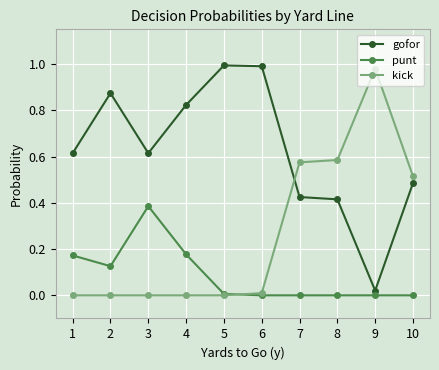

Which series changed the most between 1 and 9?

kick